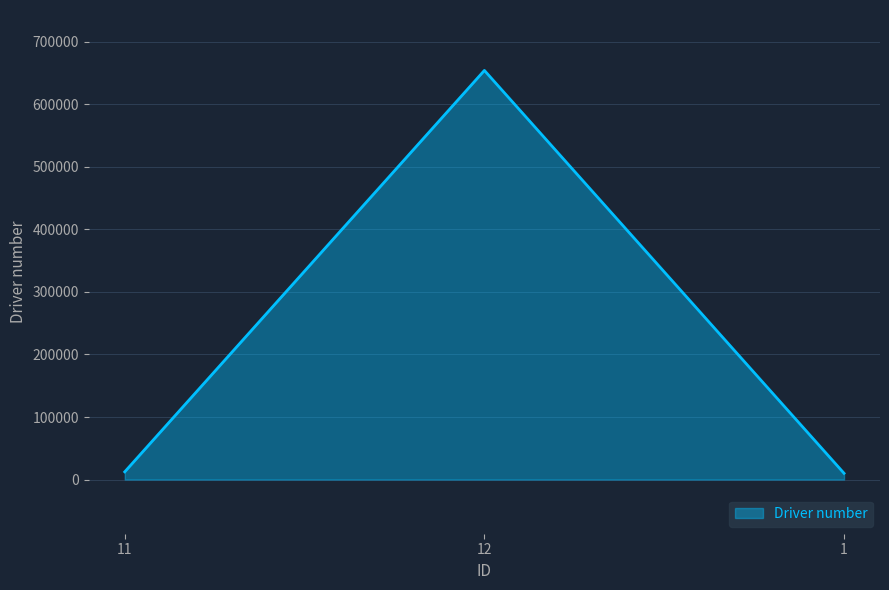

Count the number of categories in the chart.

3